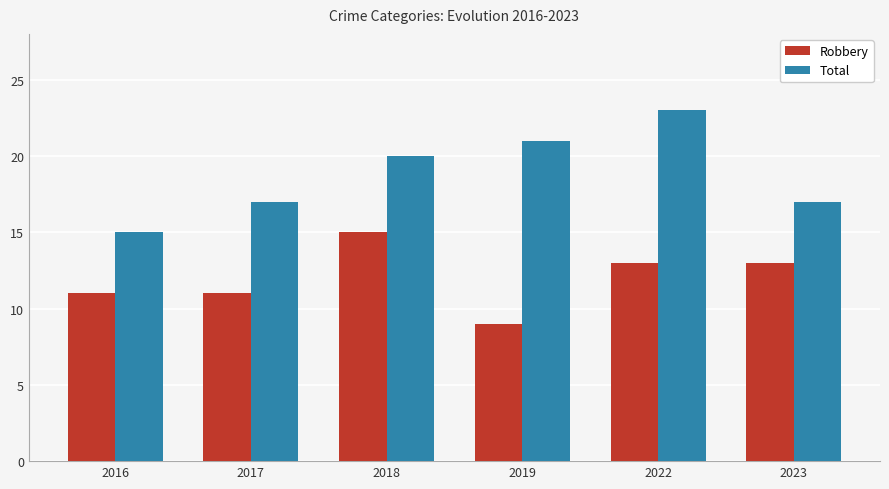

Which series has the widest spread of values?

Total